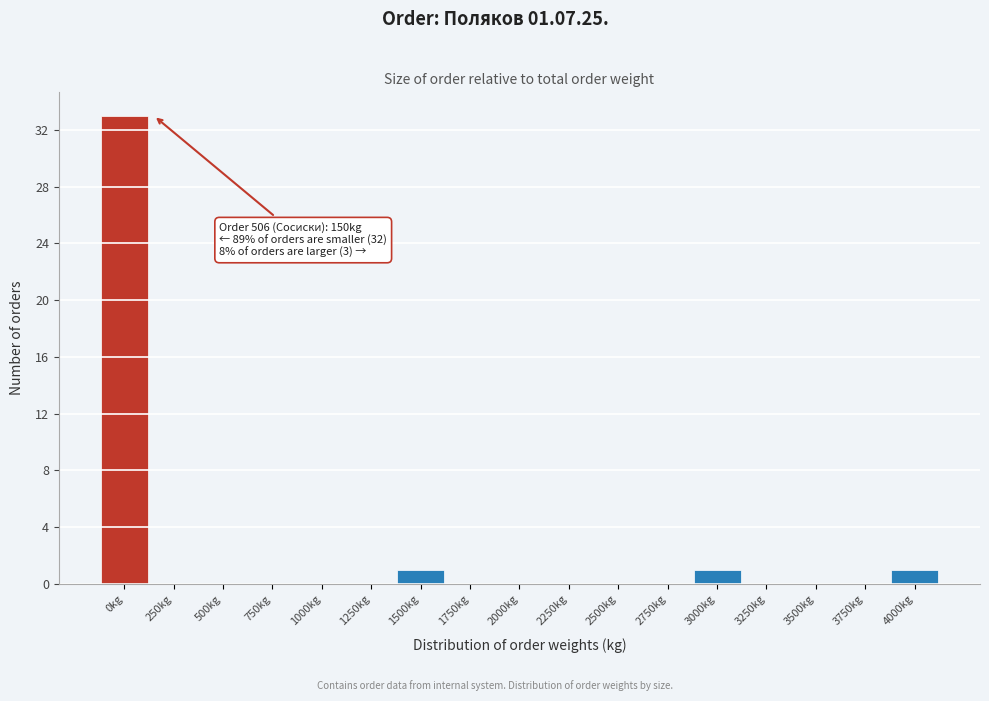

Reading left to right, what are all the values shown in this chart?

0kg=33	250kg=0	500kg=0	750kg=0	1000kg=0	1250kg=0	1500kg=1	1750kg=0	2000kg=0	2250kg=0	2500kg=0	2750kg=0	3000kg=1	3250kg=0	3500kg=0	3750kg=0	4000kg=1